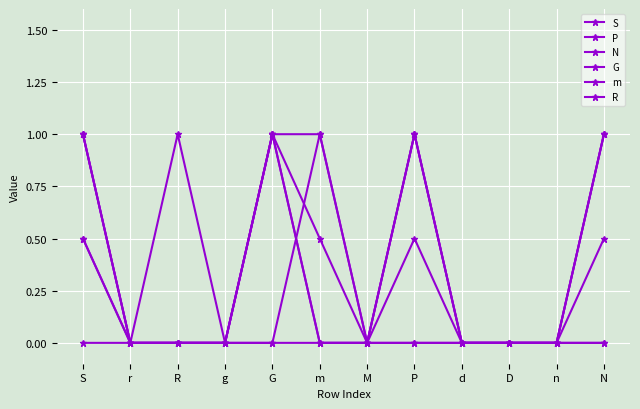

How many lines are shown in the chart?

6